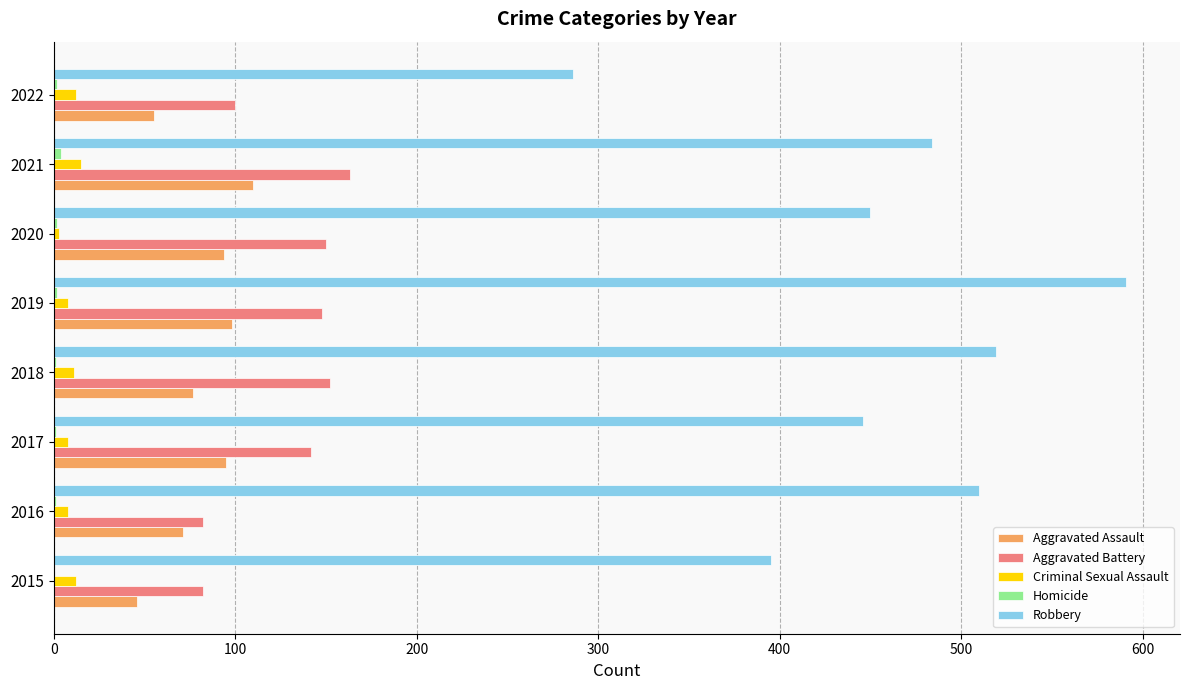

The Robbery series shows 510 at 2016. True or false?

True